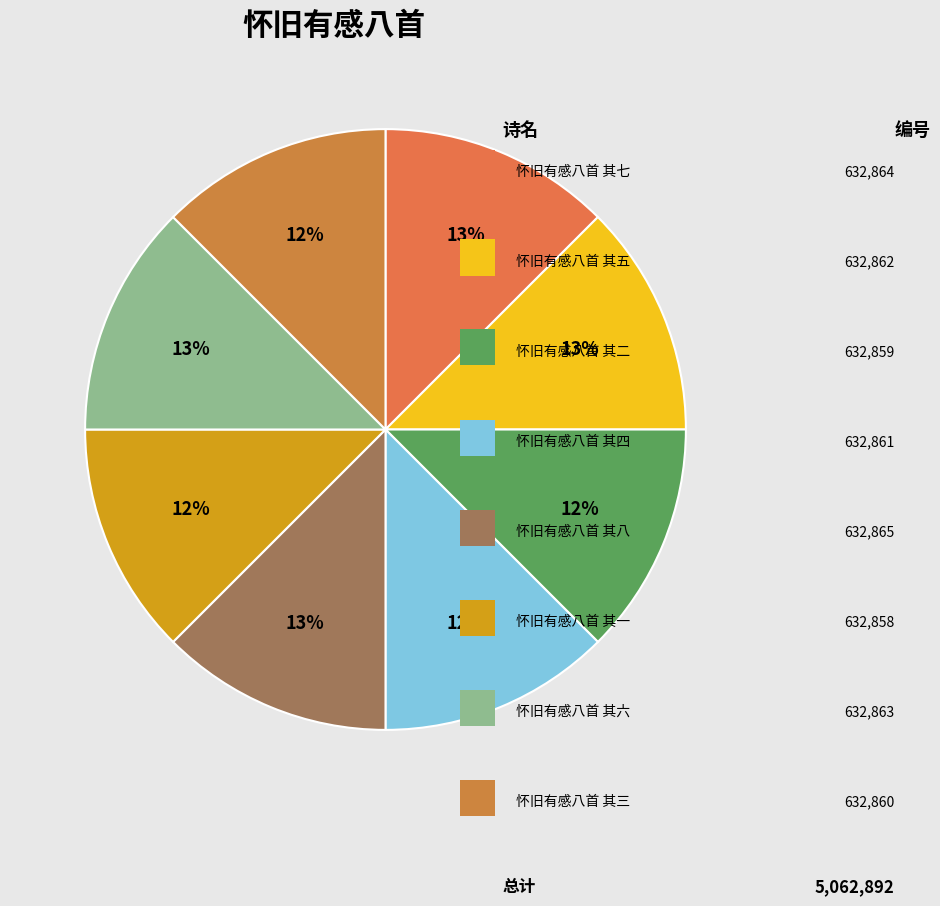

How many segments does this pie chart have?

8